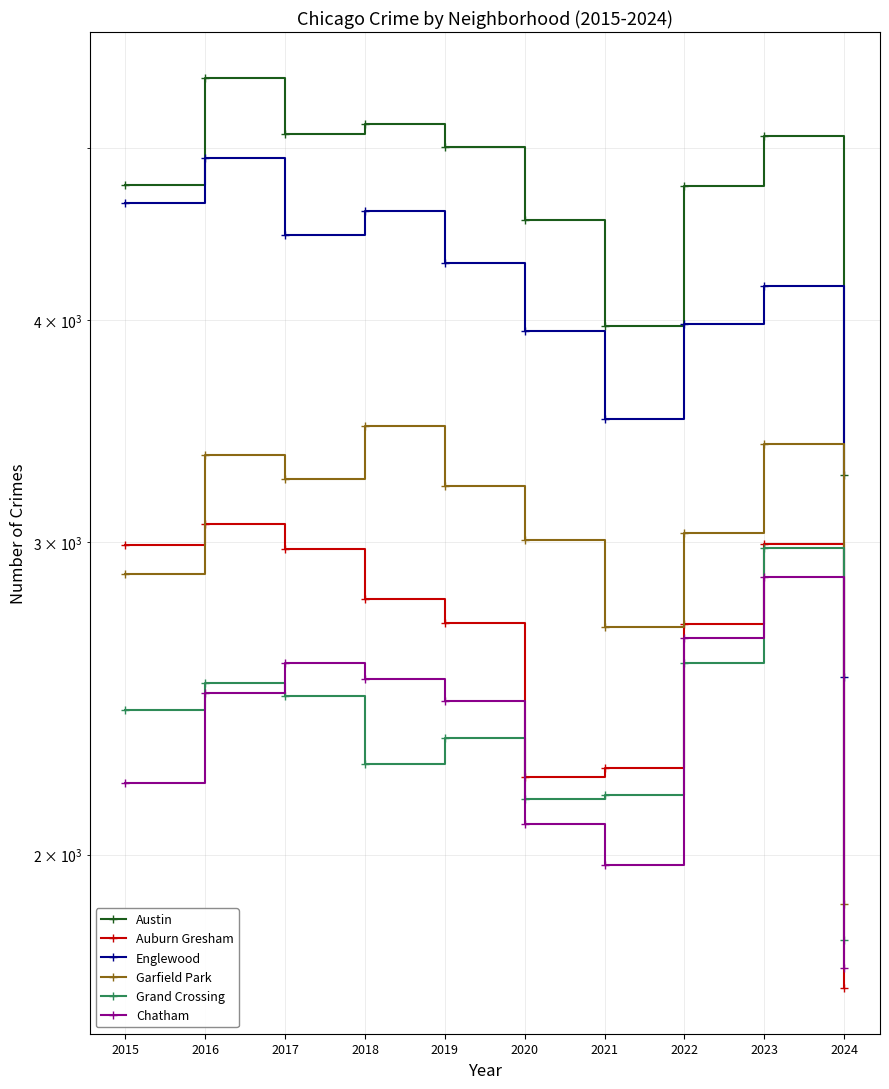

What is the average value of the Chatham series?

2348